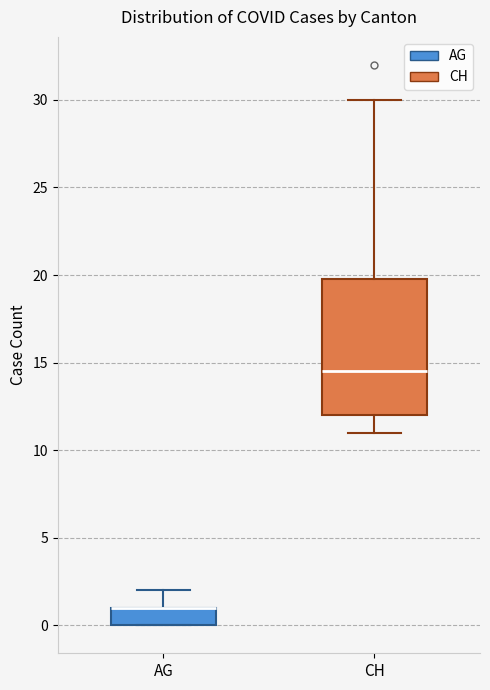

Reading left to right, transcribe this box plot: for each box, give where its median line is, the range the box spans, and where its two whiskers end, as read against the y-axis. The values are not printed on the chart, so give them approximately, as read against the axis.

AG: median 1.0 (drawn on the box's upper edge), box 0.0 to 1.0, whiskers 0.0 to 2.0
CH: median 14.5, box 12.0 to 20.0, whiskers 11.0 to 30.0